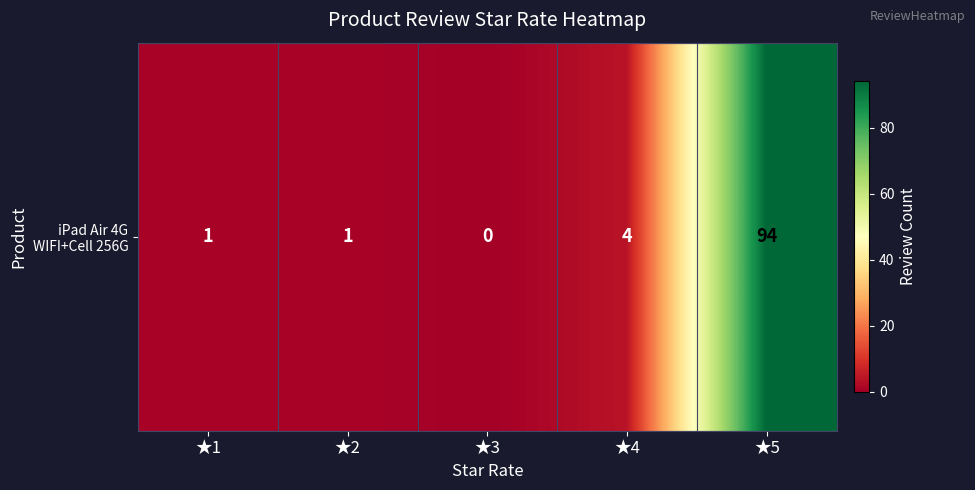

Rank the categories by value from highest to lowest.

★5, ★4, ★1, ★2, ★3